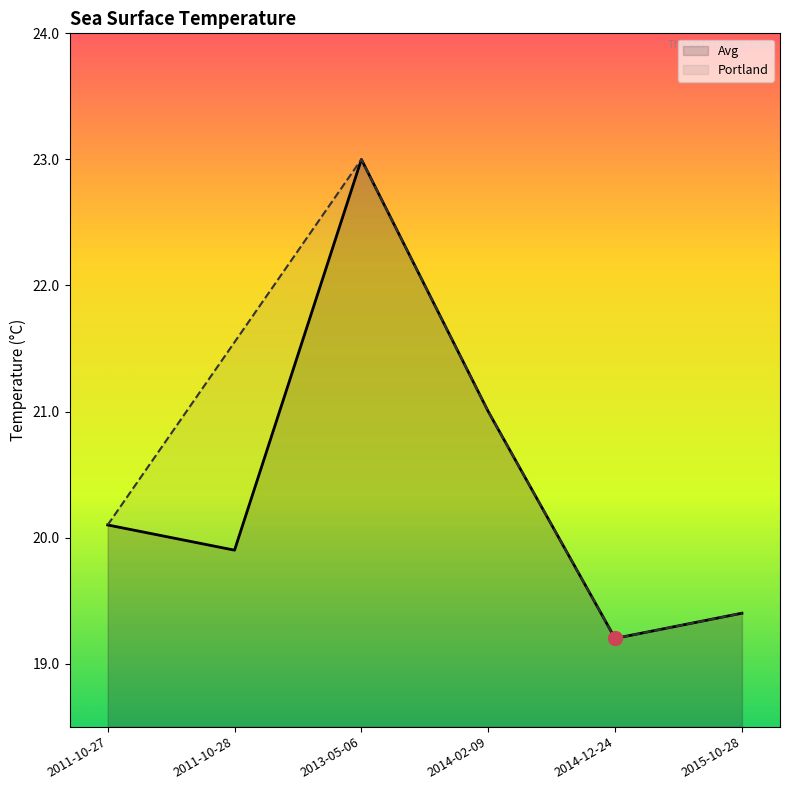

At which category does the chart reach its peak across all series?

2013-05-06